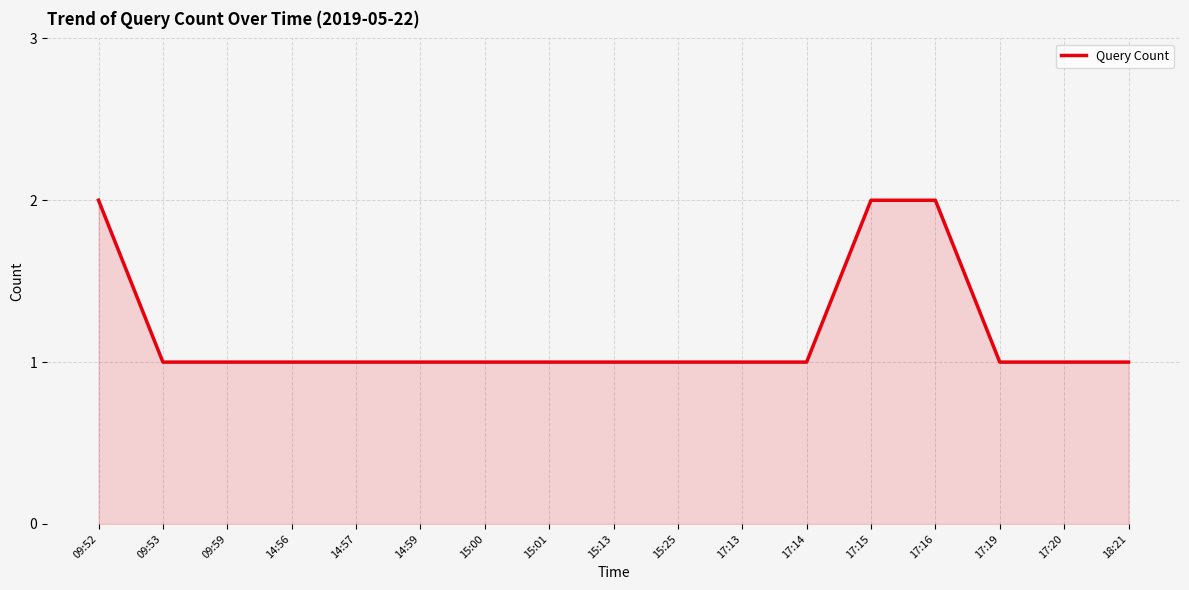

What position from the right is 14:56?

14